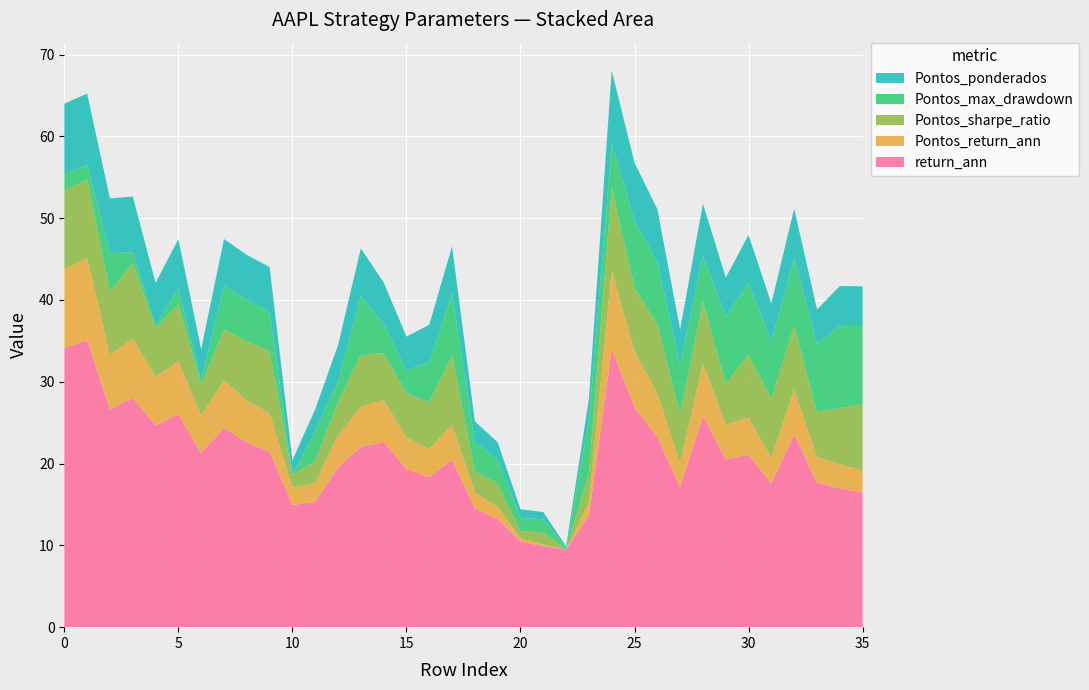

Reading left to right, transcribe all the data shown in this chart.

return_ann: 34.1	35.1	26.6	28.0	24.7	26.0	21.3	24.4	22.6	21.5	14.9	15.3	19.5	22.0	22.6	19.3	18.3	20.4	14.5	13.2	10.5	9.9	9.5	13.6	34.0	26.9	23.2	17.1	25.9	20.5	21.1	17.5	23.6	17.7	17.0	16.4
Pontos_return_ann: 9.6	10.0	6.7	7.2	5.9	6.5	4.6	5.8	5.1	4.7	2.1	2.3	3.9	4.9	5.1	3.9	3.5	4.3	2.0	1.5	0.4	0.2	0.0	1.6	9.6	6.8	5.4	3.0	6.4	4.3	4.5	3.1	5.5	3.2	2.9	2.7
Pontos_sharpe_ratio: 9.6	9.6	7.8	9.2	6.0	7.0	3.8	6.2	7.2	7.7	1.6	2.7	4.1	6.3	5.7	5.4	5.7	8.5	2.6	2.9	0.9	1.4	0.0	3.5	10.0	7.8	8.4	6.0	7.5	5.0	7.7	7.2	7.7	5.4	6.9	8.1
Pontos_max_drawdown: 2.0	1.8	4.7	1.4	0.3	2.0	0.5	5.4	5.1	4.8	0.0	3.7	2.5	7.2	3.6	2.8	5.0	7.5	3.6	2.9	1.6	1.7	0.2	6.5	5.5	8.2	7.6	6.0	5.6	8.2	8.8	7.0	8.3	8.4	10.0	9.6
Pontos_ponderados: 8.6	8.7	6.7	6.8	5.3	6.0	3.8	5.7	5.5	5.4	1.8	2.7	4.4	5.8	5.1	4.1	4.5	5.8	2.5	2.1	1.1	0.9	0.2	2.7	8.9	7.1	6.5	4.3	6.4	4.8	5.9	4.6	6.1	4.2	4.9	4.8